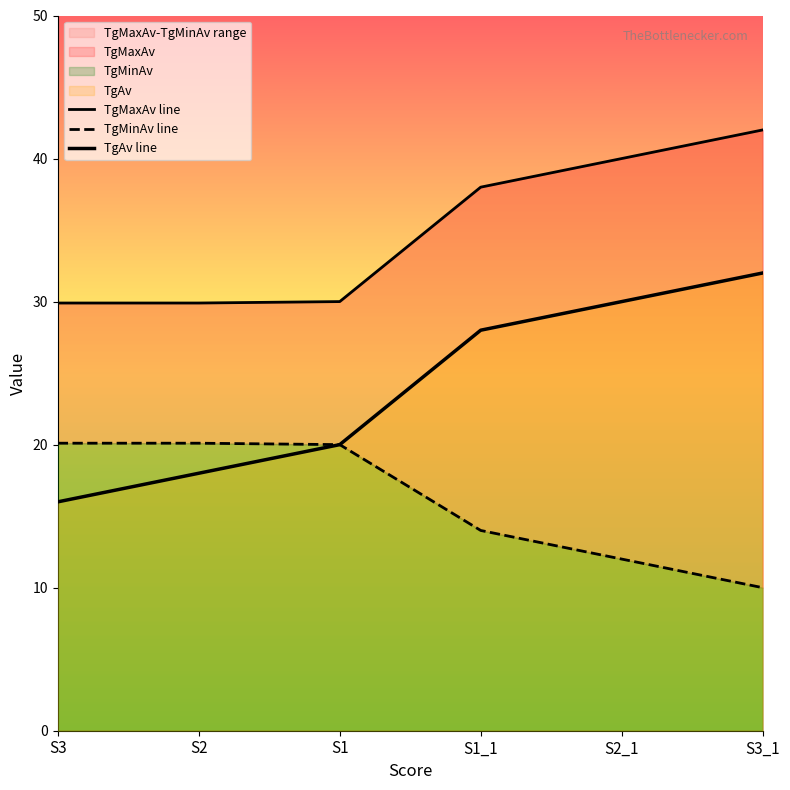

What is the highest value of the TgMinAv line series?

20.1